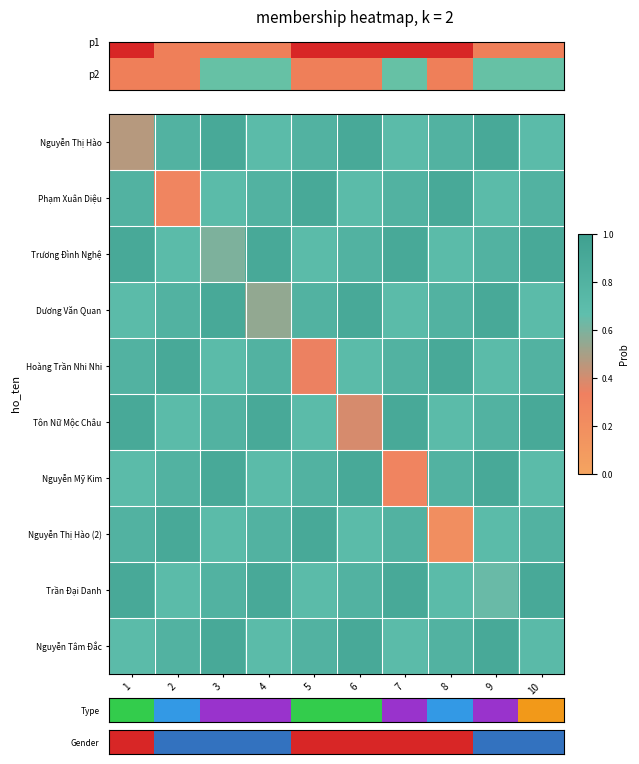

What is the spread (max minus min) of values at 4?

0.4